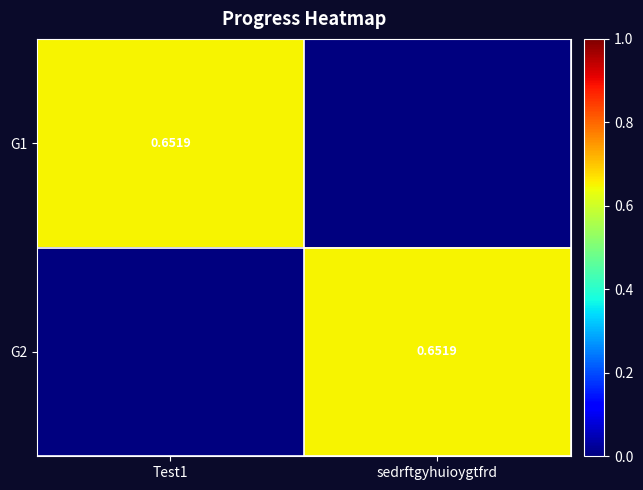

What is the average value of the G2 series?

0.3